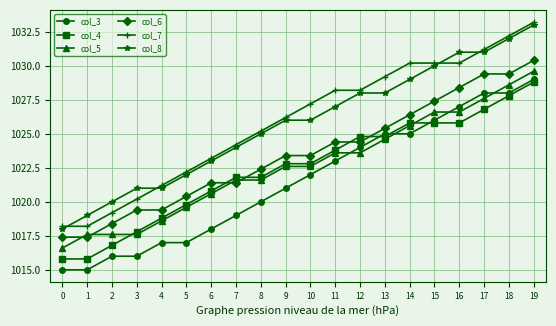

How many categories are shown in the chart?

20